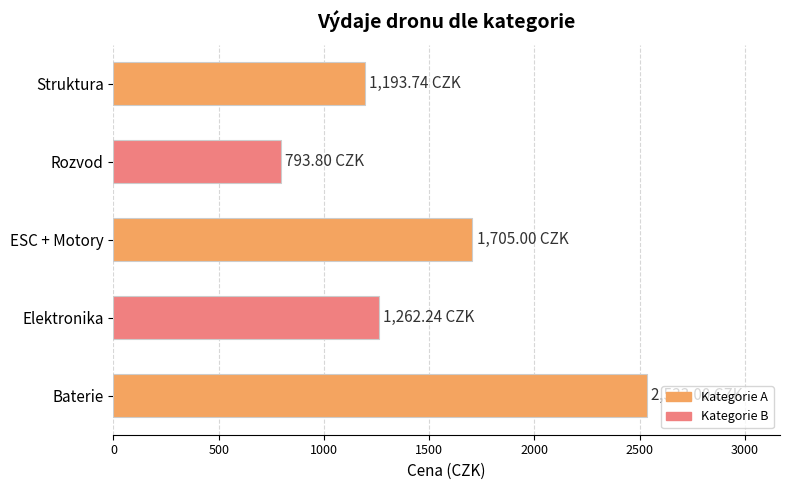

What is the sum of all values?

7487.8